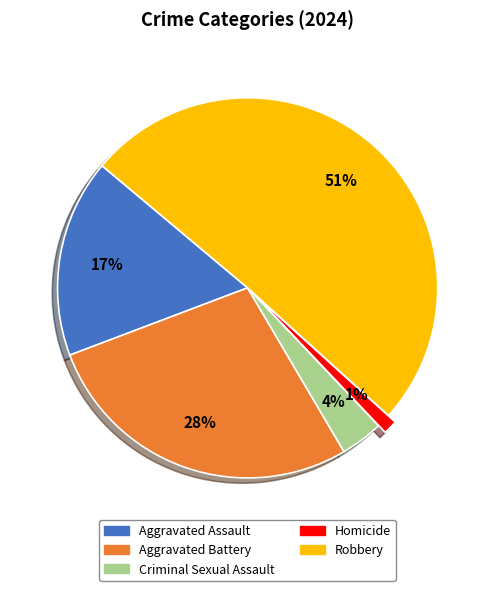

What percentage is the Criminal Sexual Assault slice, to the nearest percent?

4%